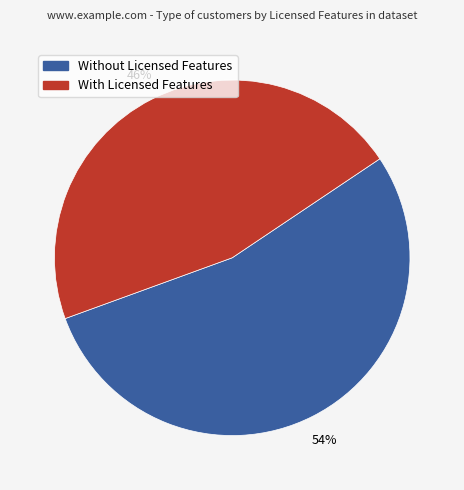

Is there a majority slice in this chart?

Yes